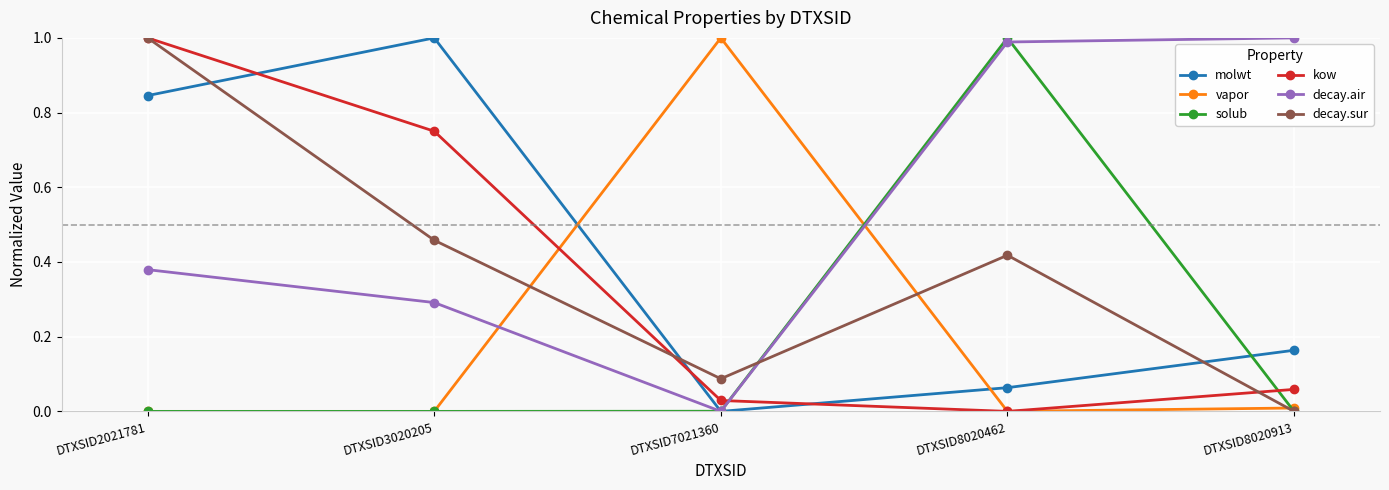

At which category does decay.sur reach its first local peak?

DTXSID8020462